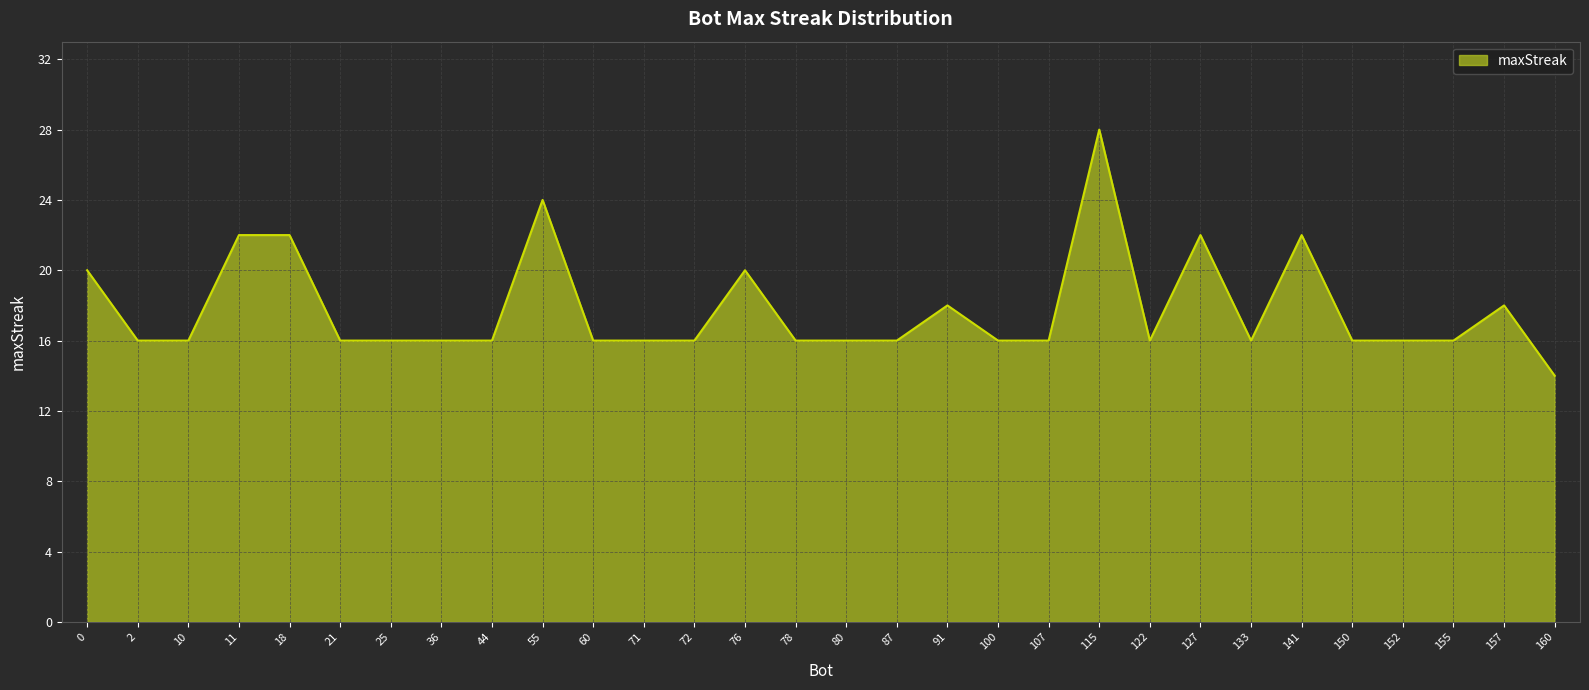

What is the sum of the values at 0 and 127?

42